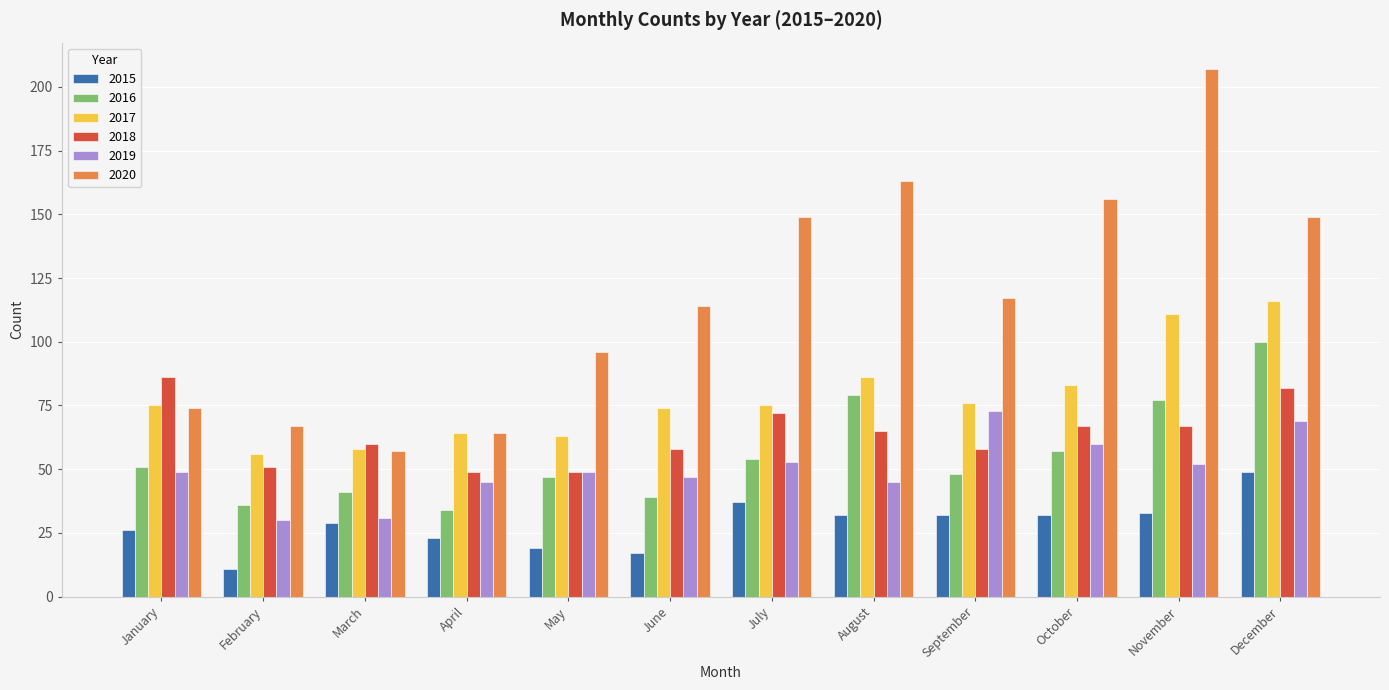

Reading right to left, what are all the values shown in this chart?

2015: December=49	November=33	October=32	September=32	August=32	July=37	June=17	May=19	April=23	March=29	February=11	January=26
2016: December=100	November=77	October=57	September=48	August=79	July=54	June=39	May=47	April=34	March=41	February=36	January=51
2017: December=116	November=111	October=83	September=76	August=86	July=75	June=74	May=63	April=64	March=58	February=56	January=75
2018: December=82	November=67	October=67	September=58	August=65	July=72	June=58	May=49	April=49	March=60	February=51	January=86
2019: December=69	November=52	October=60	September=73	August=45	July=53	June=47	May=49	April=45	March=31	February=30	January=49
2020: December=149	November=207	October=156	September=117	August=163	July=149	June=114	May=96	April=64	March=57	February=67	January=74